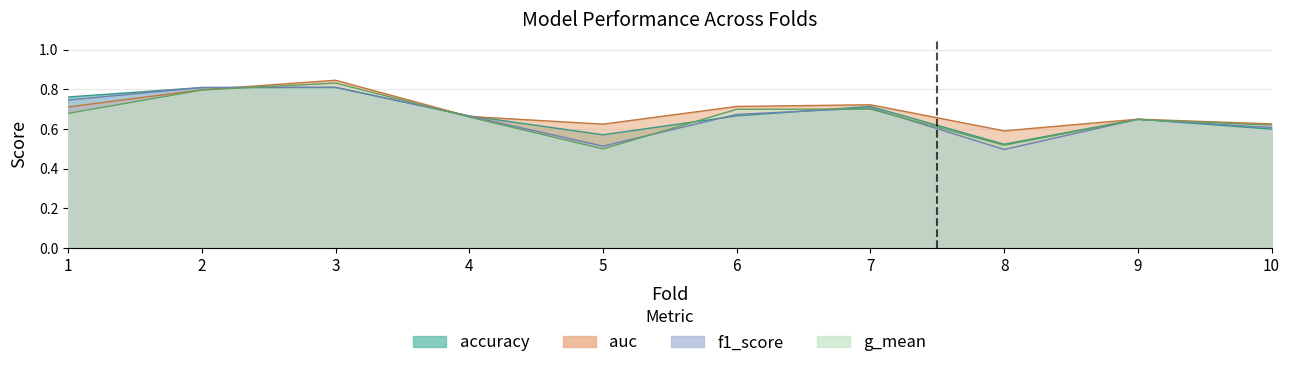

At 4, list the series in order from largest to smallest.

accuracy, f1_score, auc, g_mean